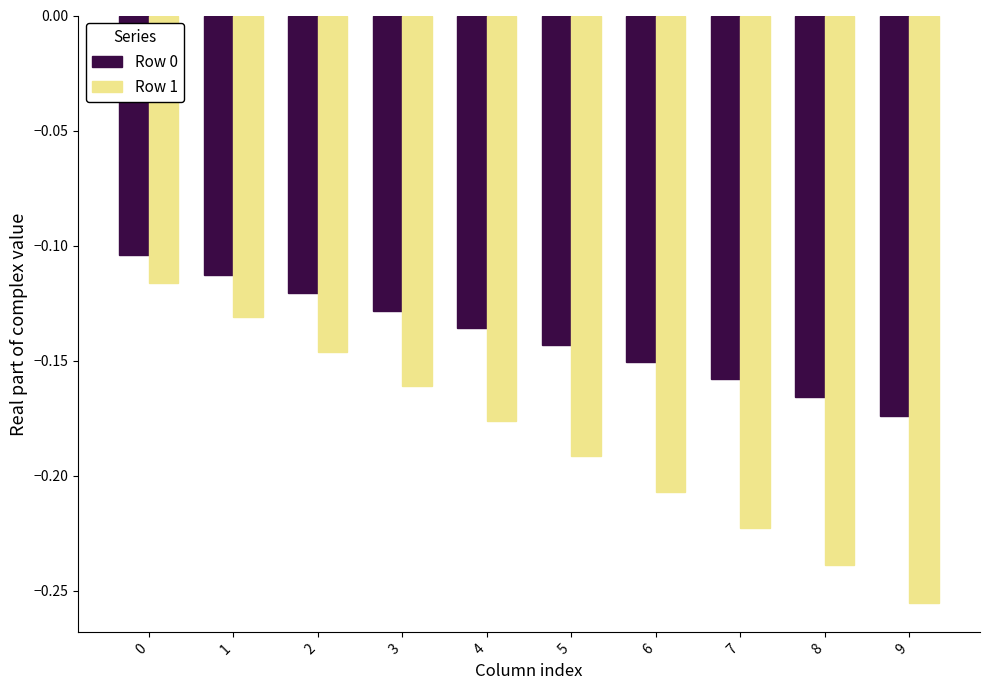

At 4, list the series in order from largest to smallest.

Row 0, Row 1